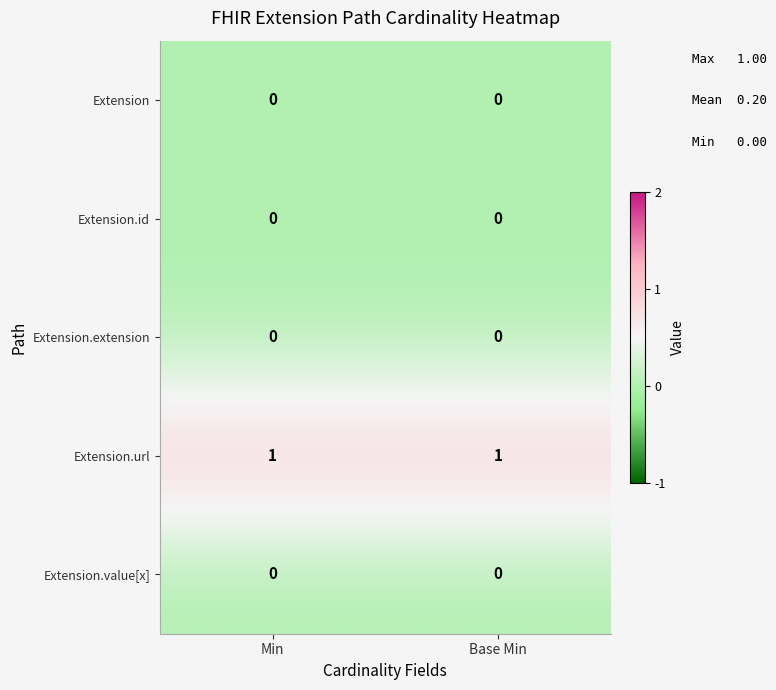

Count the number of data series in this chart.

5